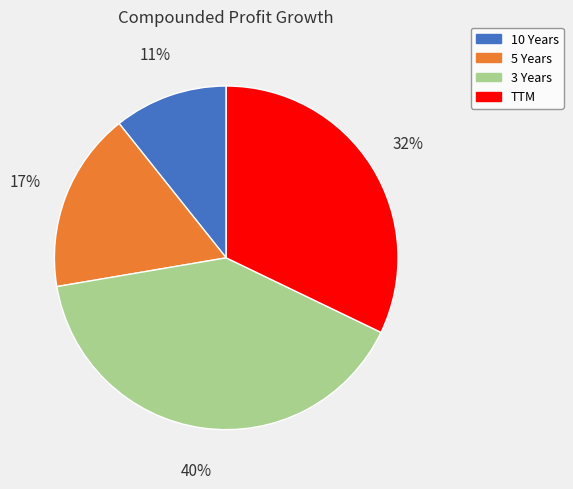

True or false: 5 Years accounts for 17% of the total.

True